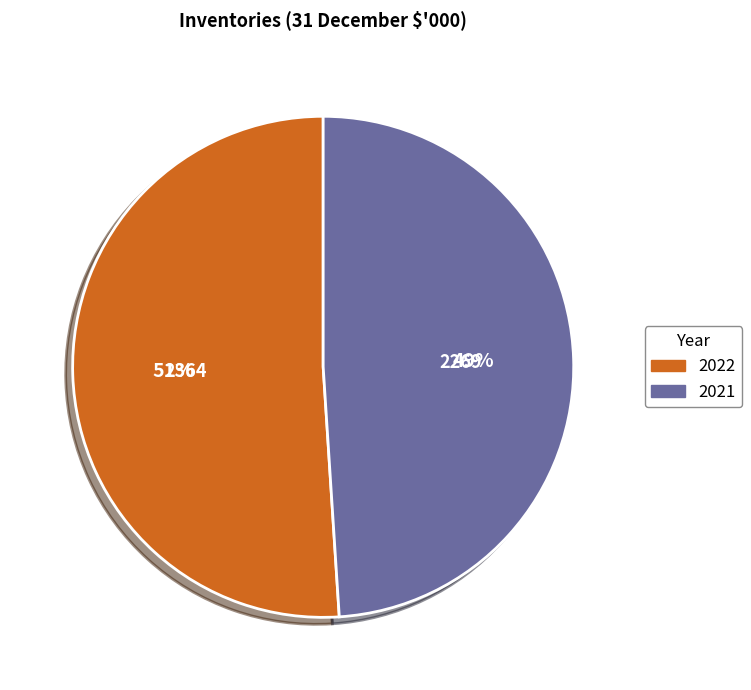

Rank the categories by value from highest to lowest.

2022, 2021